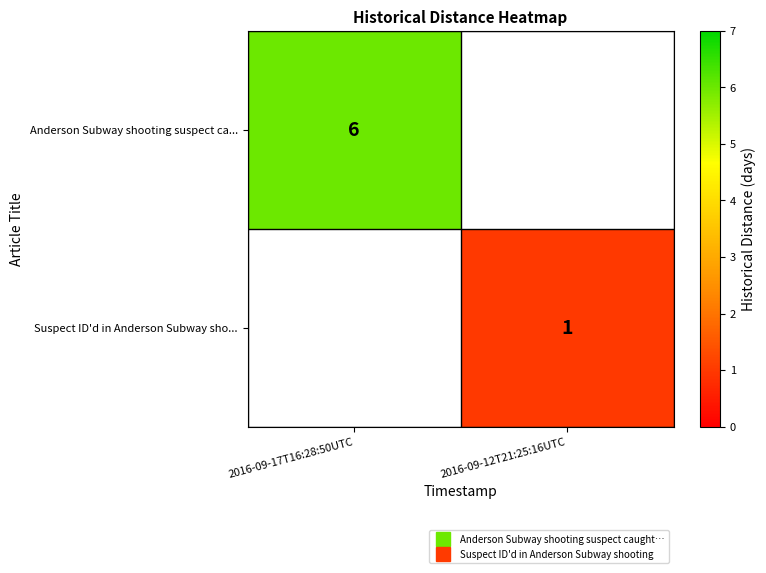

How many distinct data groups are displayed?

2